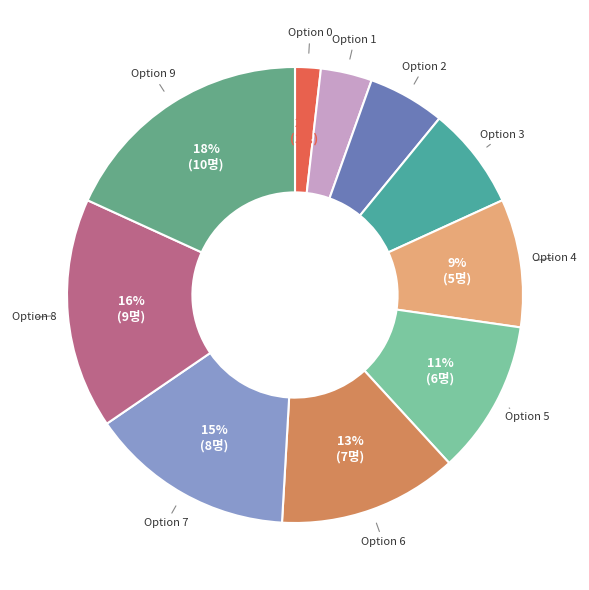

To the nearest percent, what is the difference between the largest and smallest slice percentages?

16%